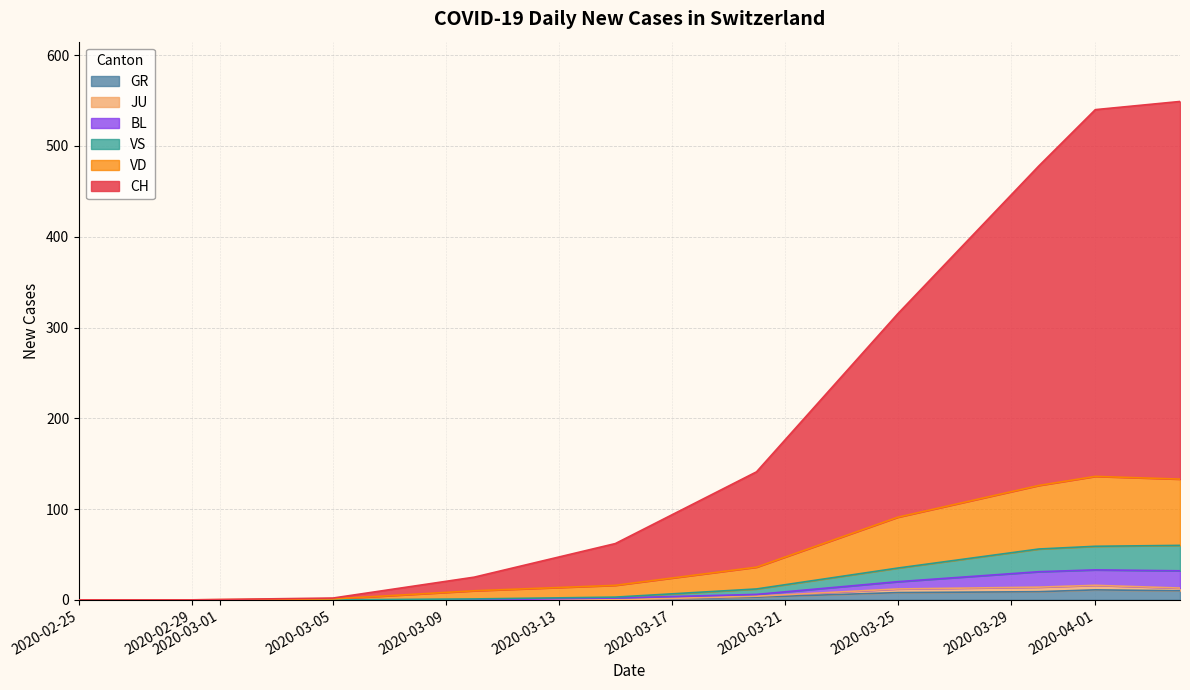

At which label does GR reach its peak?

2020-04-04